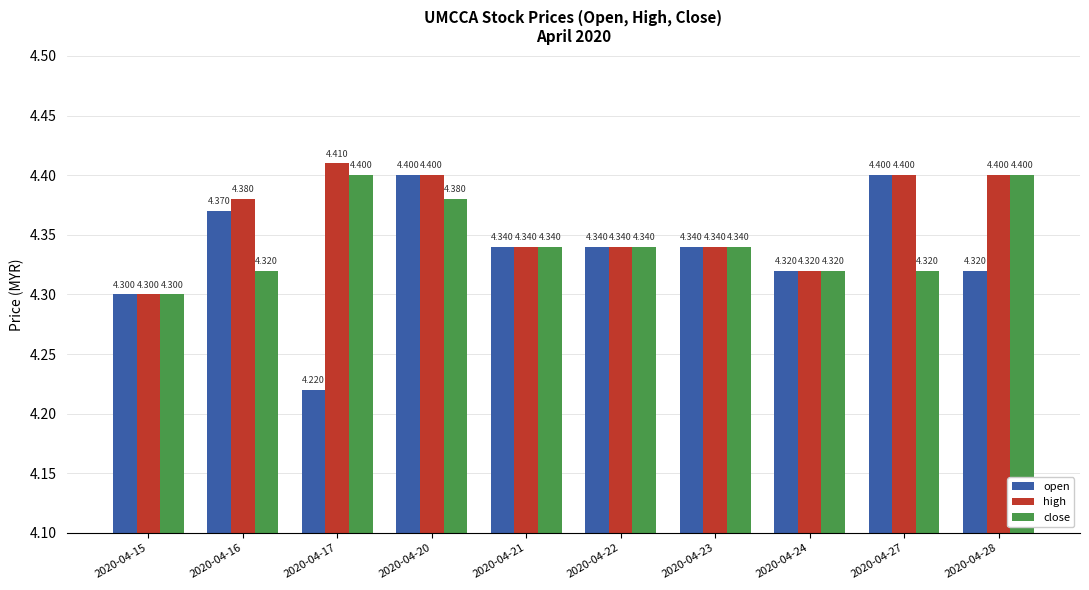

At how many categories does at least one series exceed 4?

10